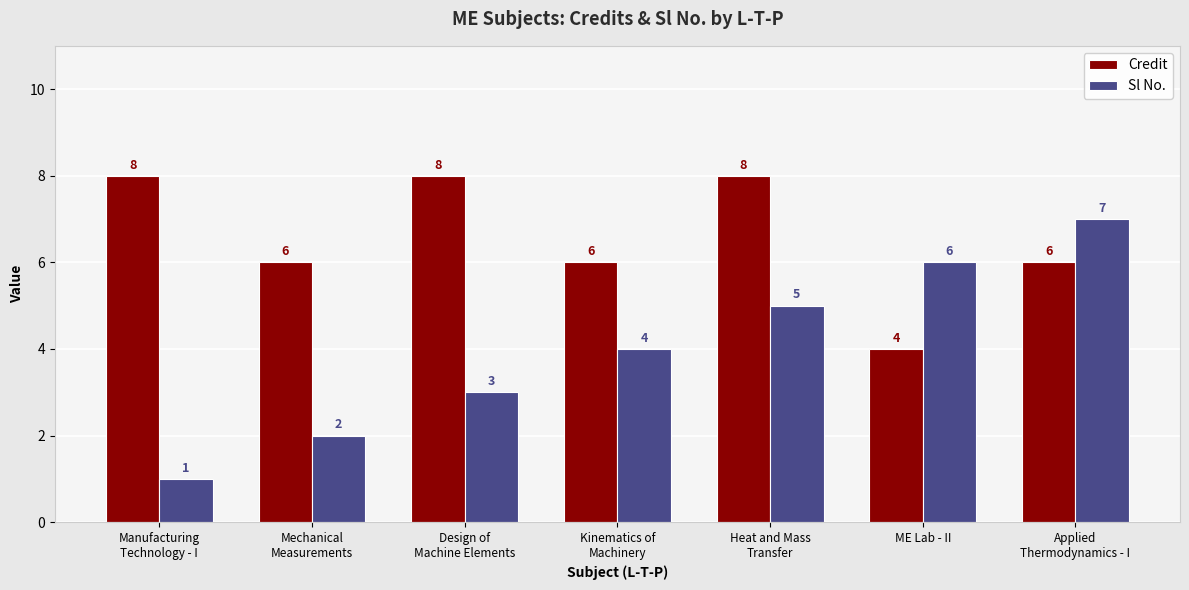

What is the average value of the Credit series?

7